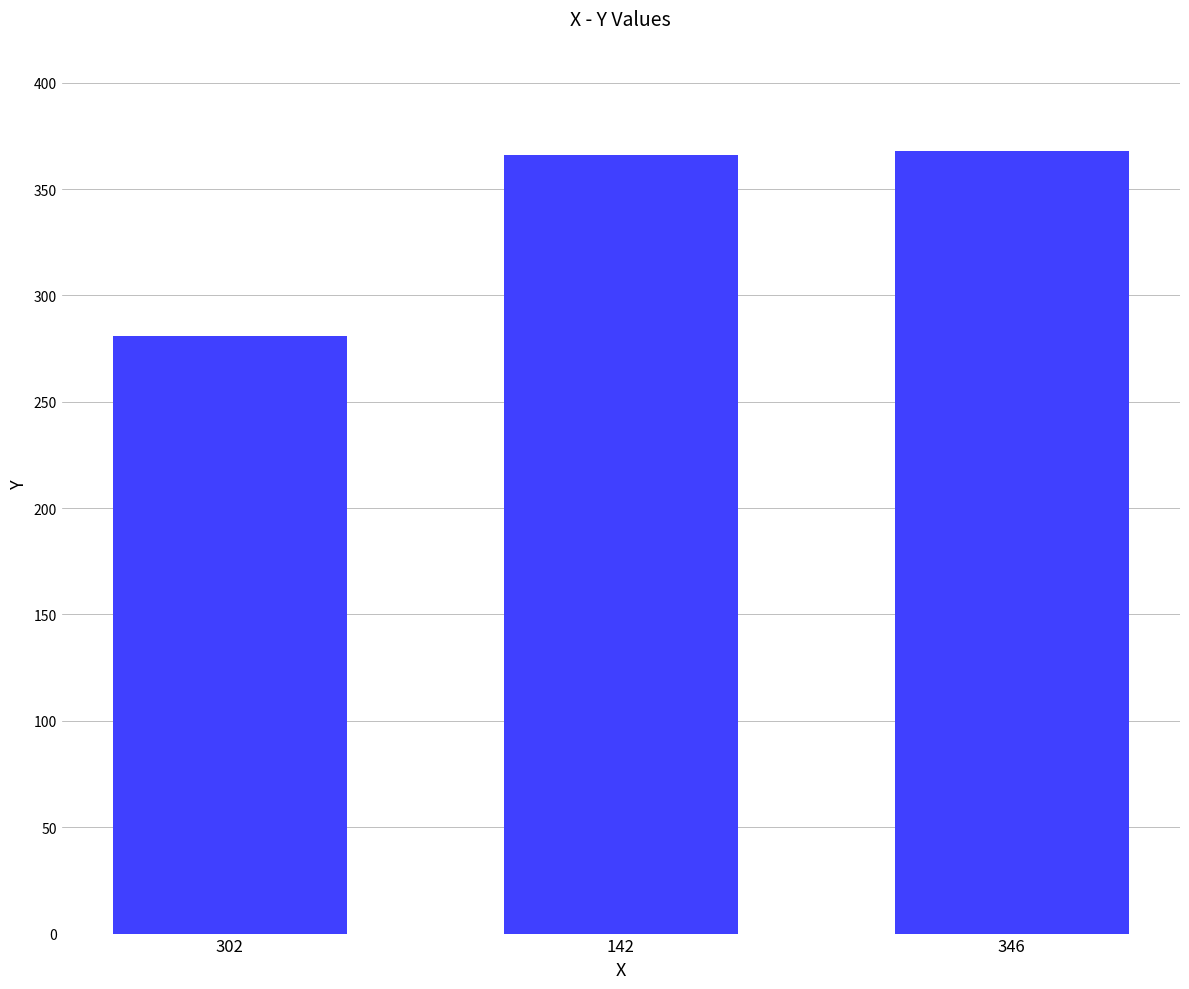

Does the chart contain any negative values?

No